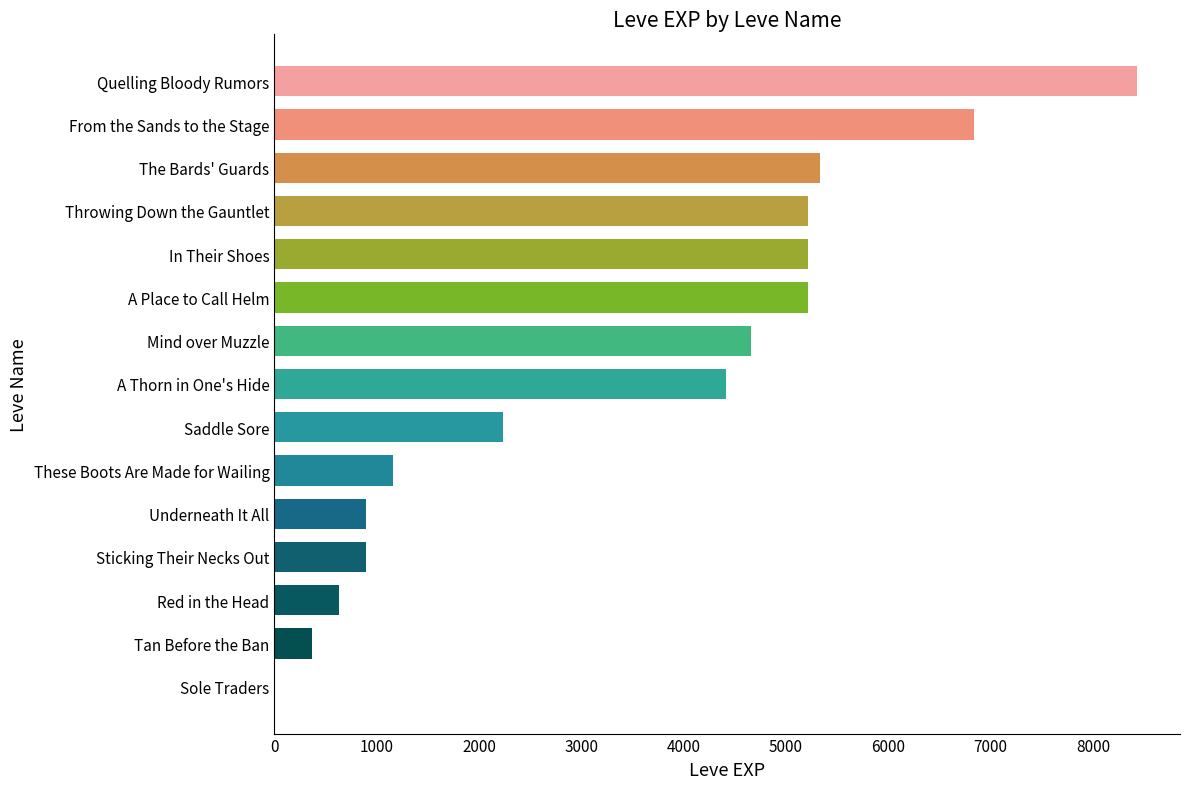

Reading top to bottom, what are all the values shown in this chart?

Quelling Bloody Rumors=8430	From the Sands to the Stage=6840	The Bards' Guards=5330	Throwing Down the Gauntlet=5220	In Their Shoes=5220	A Place to Call Helm=5220	Mind over Muzzle=4660	A Thorn in One's Hide=4410	Saddle Sore=2230	These Boots Are Made for Wailing=1160	Underneath It All=900	Sticking Their Necks Out=900	Red in the Head=630	Tan Before the Ban=370	Sole Traders=1